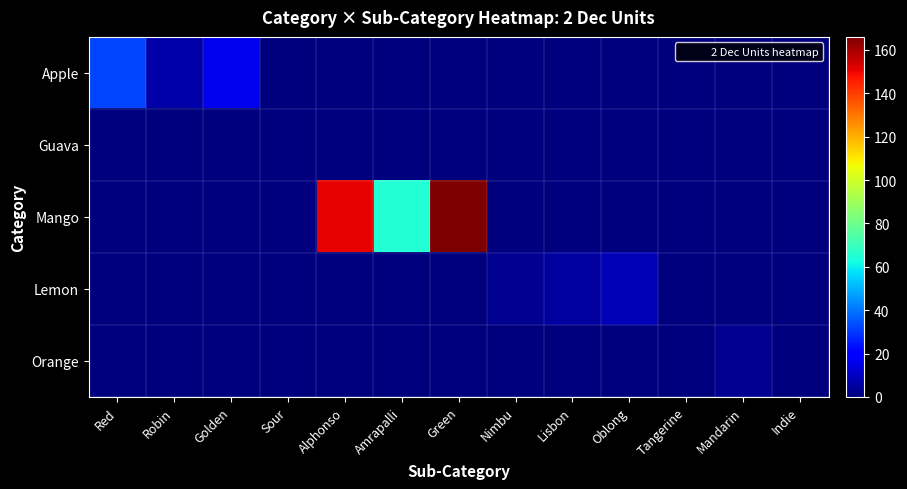

At how many categories does at least one series exceed 44?

3